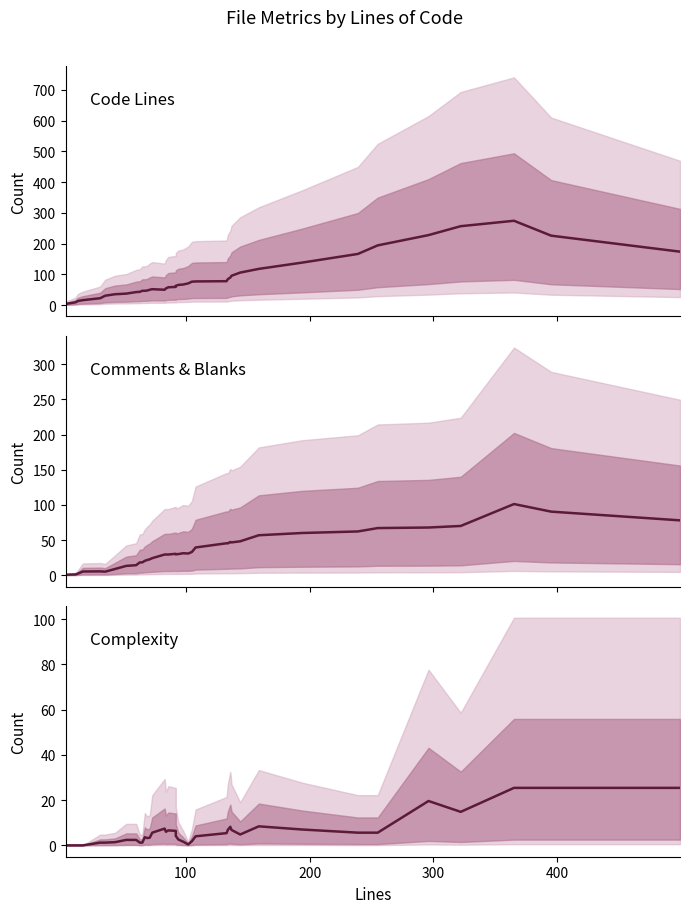

True or false: Complexity and Comments + Blanks cross at least once.

False